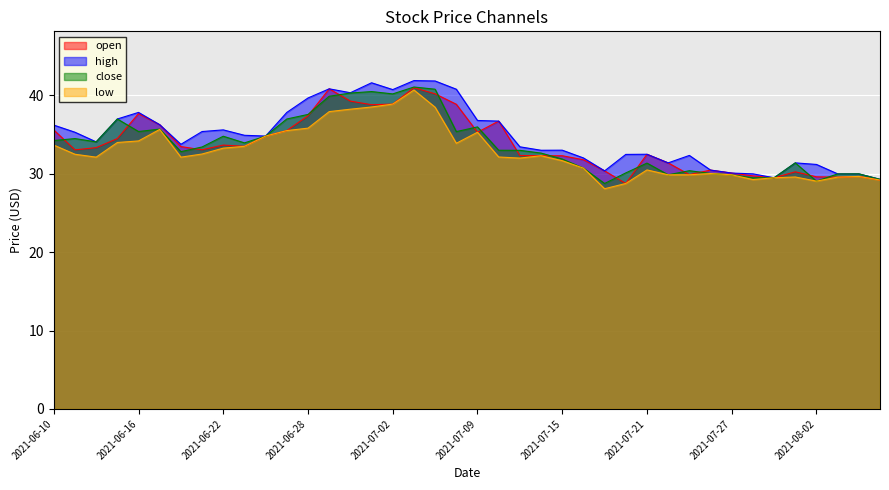

Between 2021-06-22 and 2021-08-03, which is larger?

2021-06-22